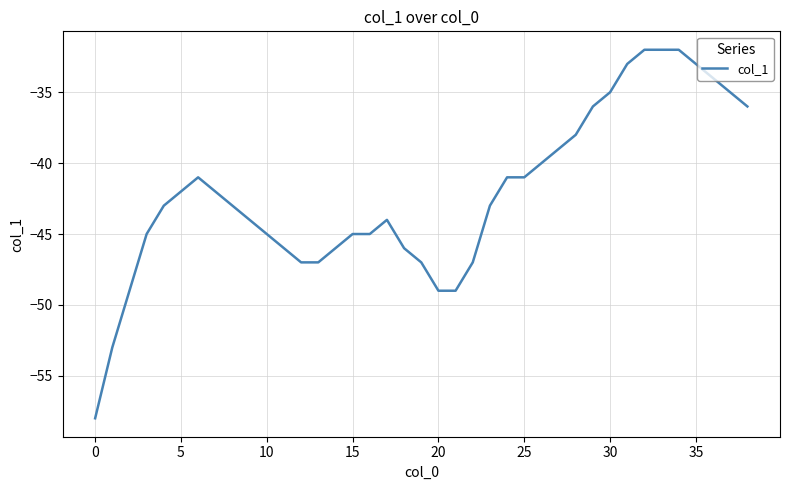

What is the greatest value displayed?

-32